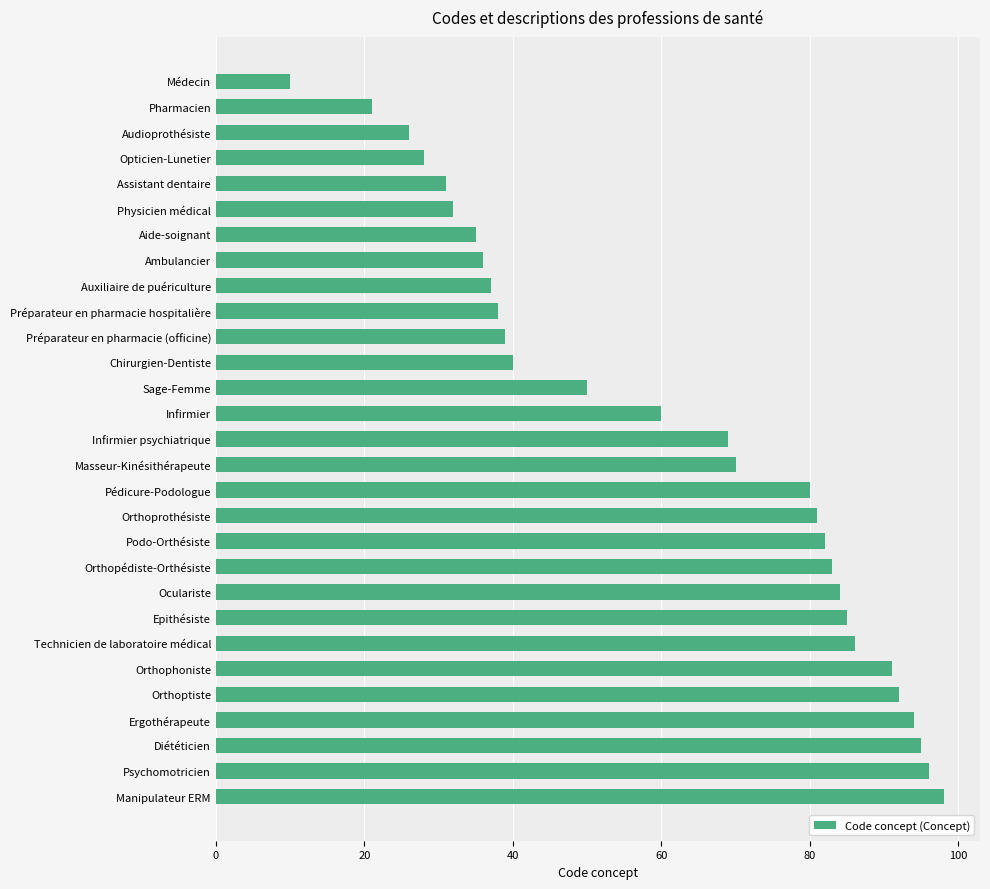

Between Diététicien and Technicien de laboratoire médical, which is larger?

Diététicien